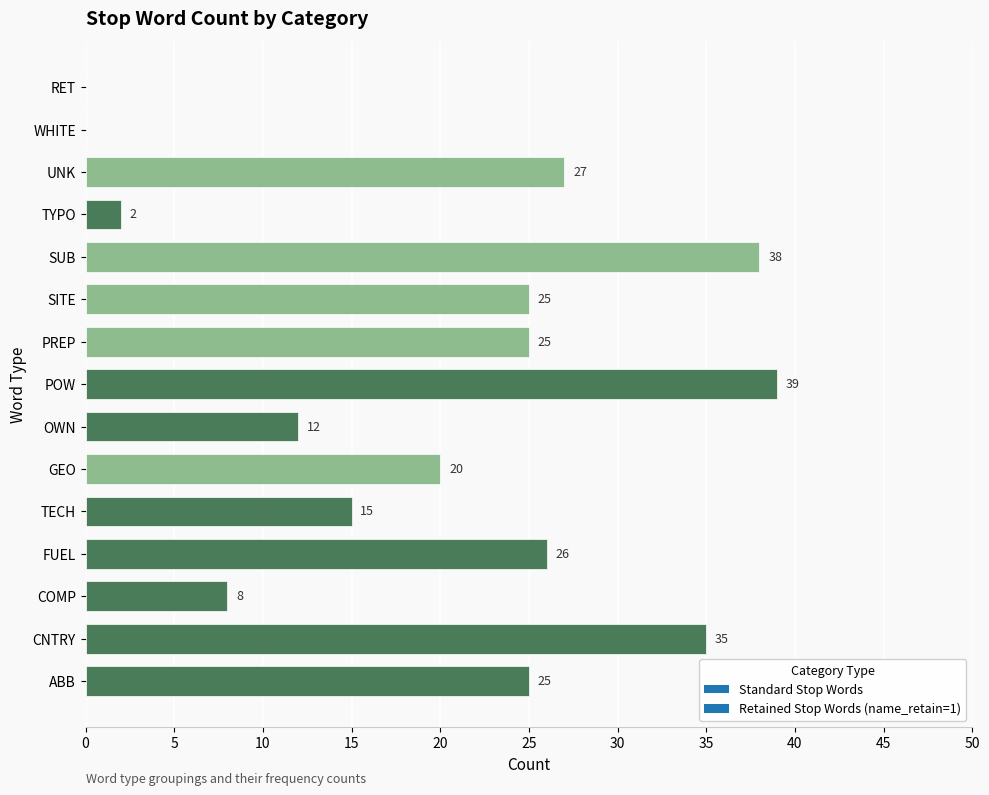

Reading bottom to top, what are all the values shown in this chart?

ABB=25	CNTRY=35	COMP=8	FUEL=26	TECH=15	GEO=20	OWN=12	POW=39	PREP=25	SITE=25	SUB=38	TYPO=2	UNK=27	WHITE=0	RET=0